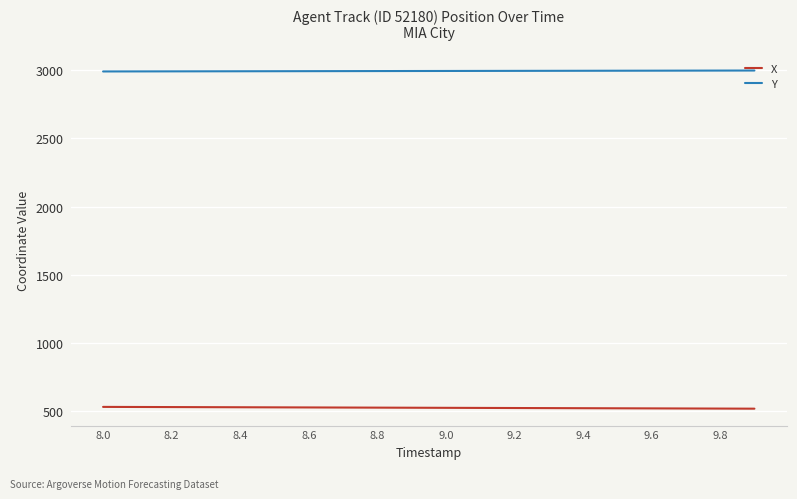

What is the smallest value displayed?

516.7